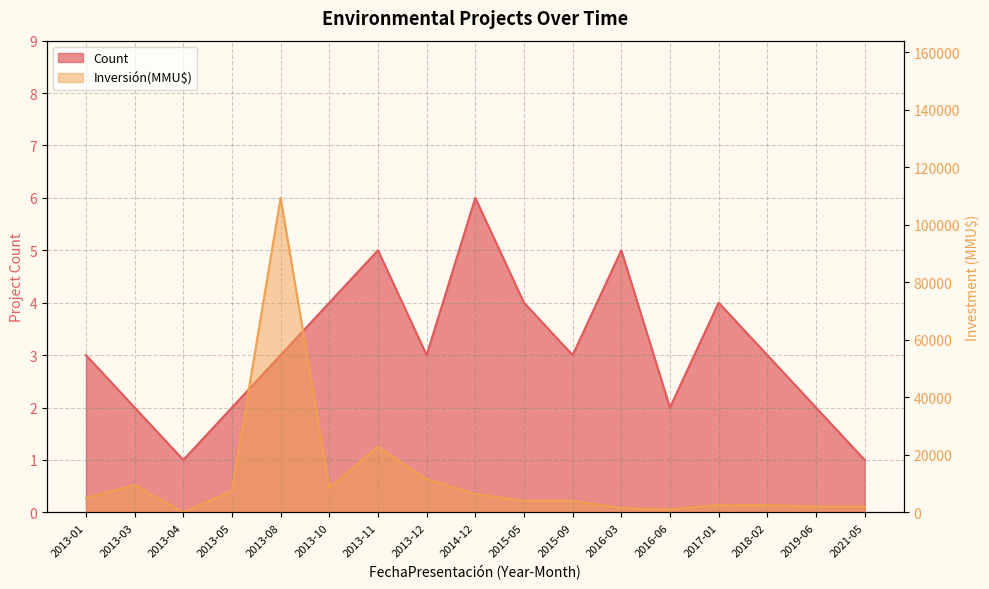

What position from the left is 2016-03?

12